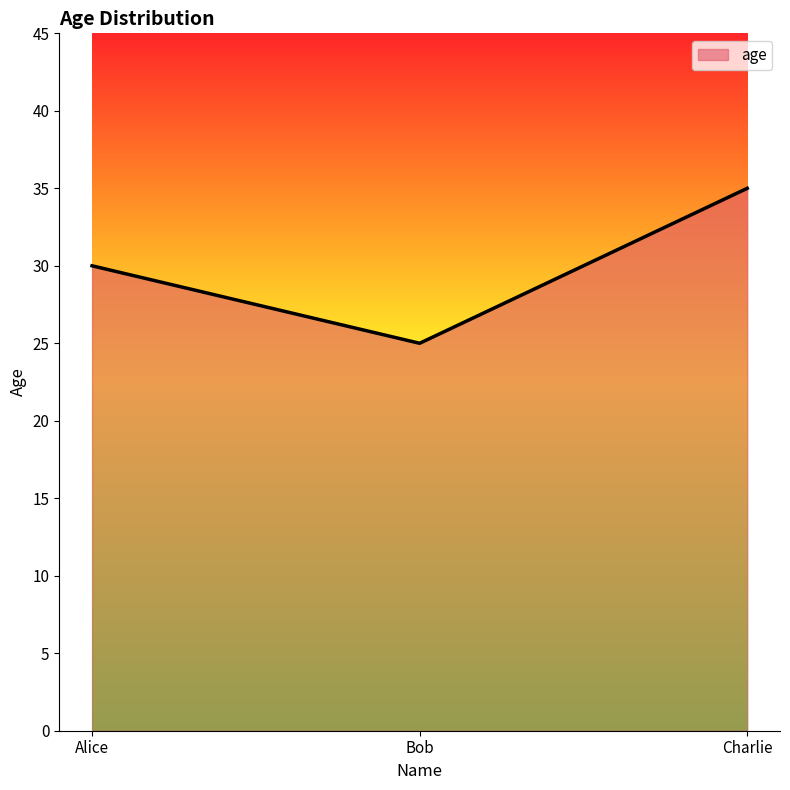

List the labels in order of value, smallest first.

Bob, Alice, Charlie